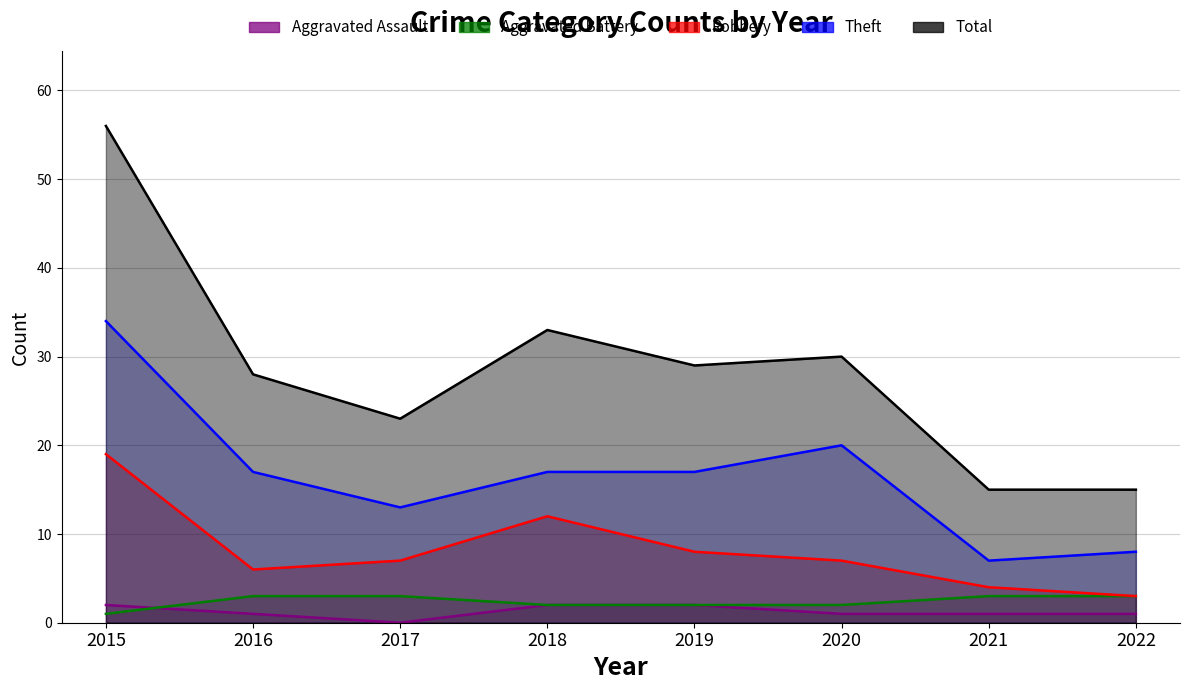

How many lines are shown in the chart?

5